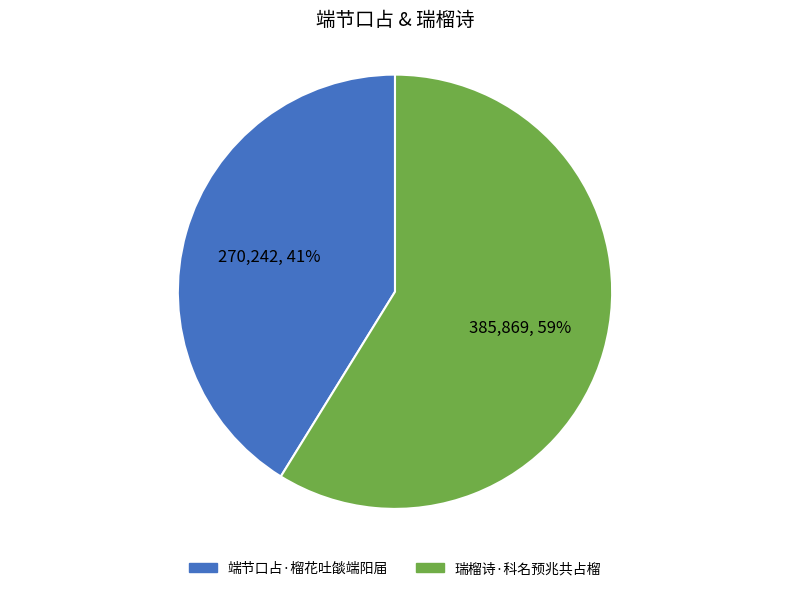

Between 端节口占·榴花吐燄端阳届 and 瑞榴诗·科名预兆共占榴, which is larger?

瑞榴诗·科名预兆共占榴